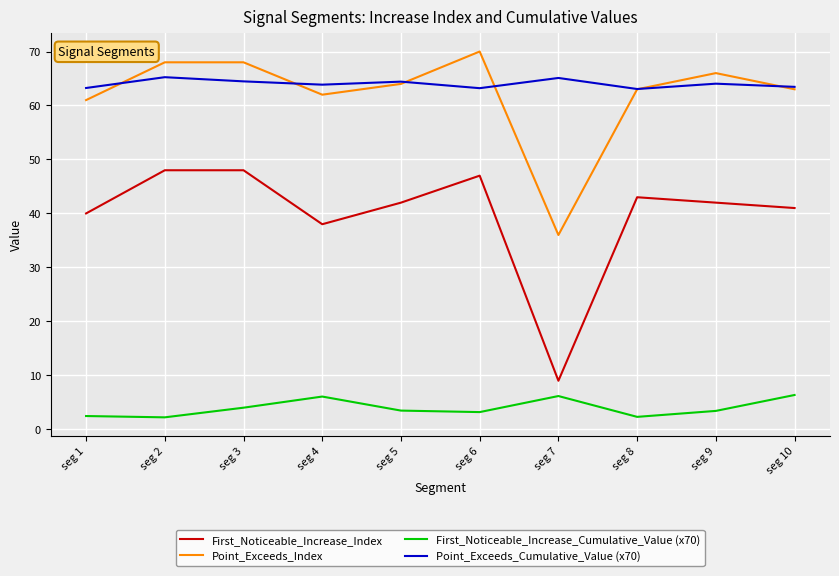

Where is the first local minimum for Point_Exceeds_Index?

seg 4